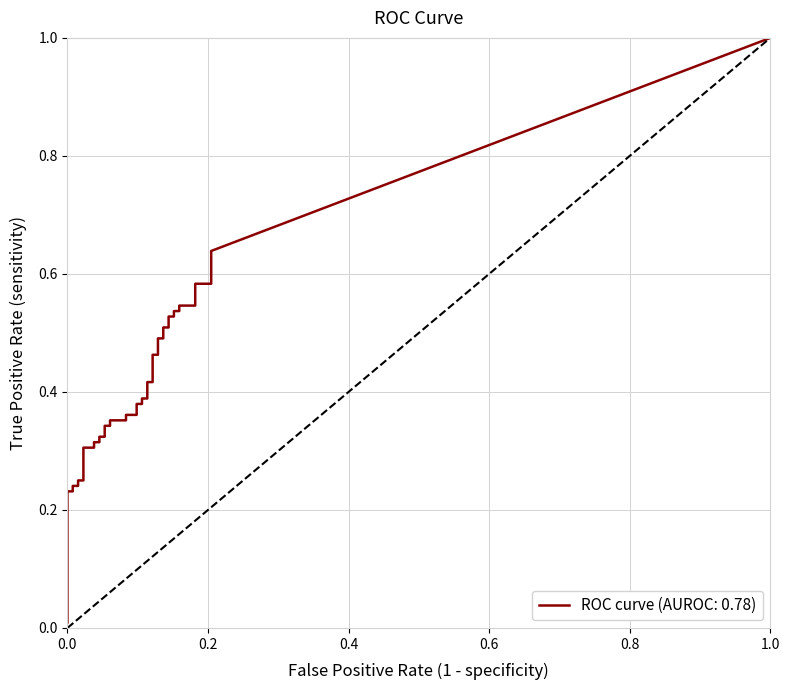

Is it true that fpr equals 0.0 at 14?

False